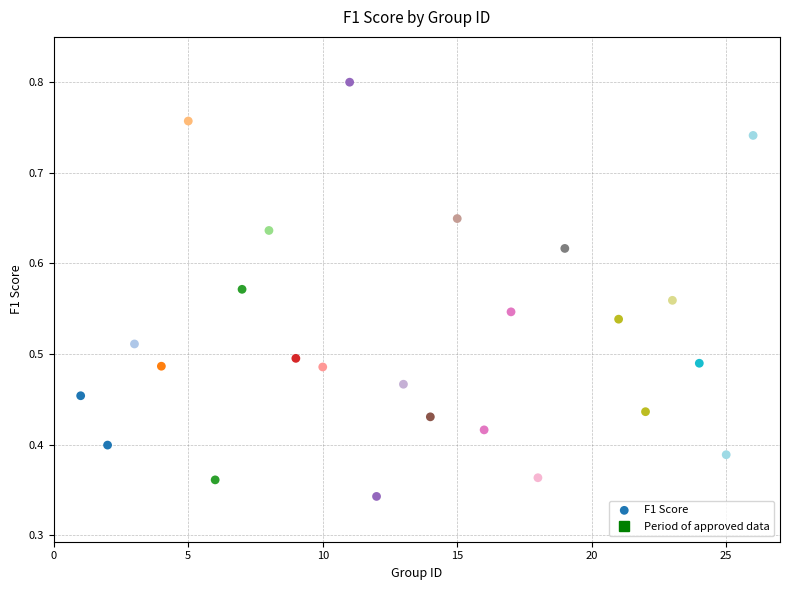

What is the range of X values (max minus min)?

25.0